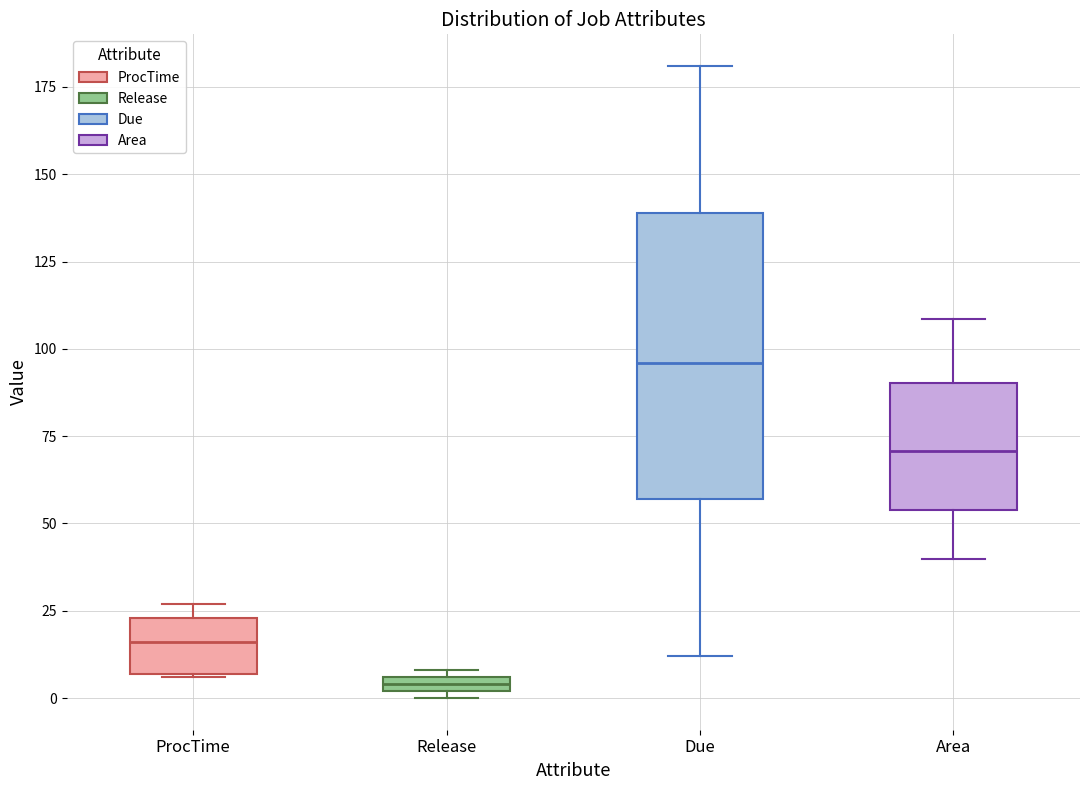

Where is the lower edge of the box for ProcTime on the y-axis? The values are not printed on the chart, so give them approximately, as read against the axis.

5